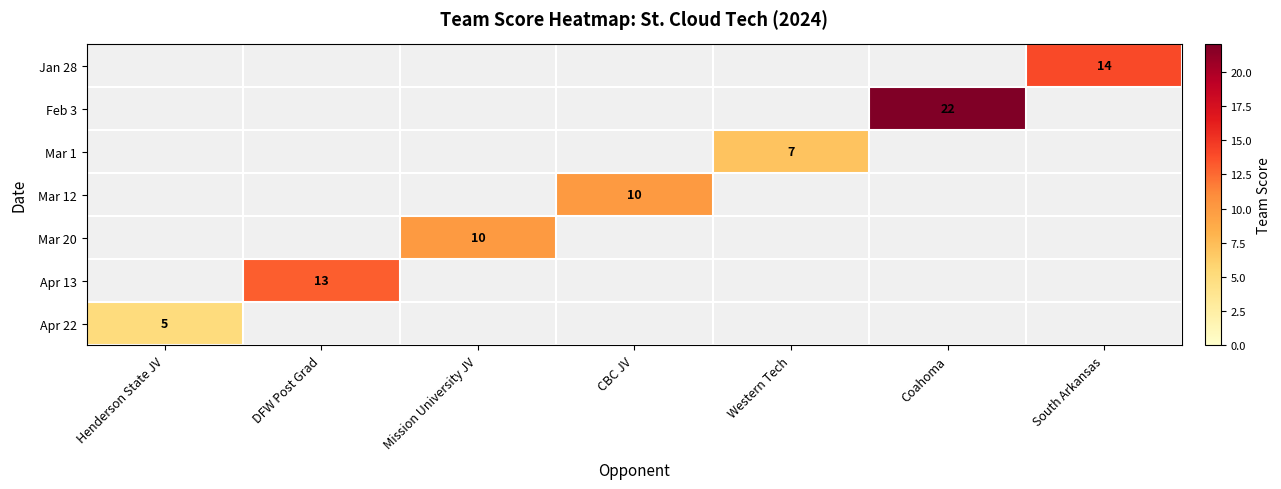

The value of Apr 22 at CBC JV is 2. True or false?

False